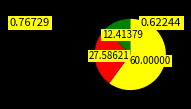

Is there a majority slice in this chart?

Yes